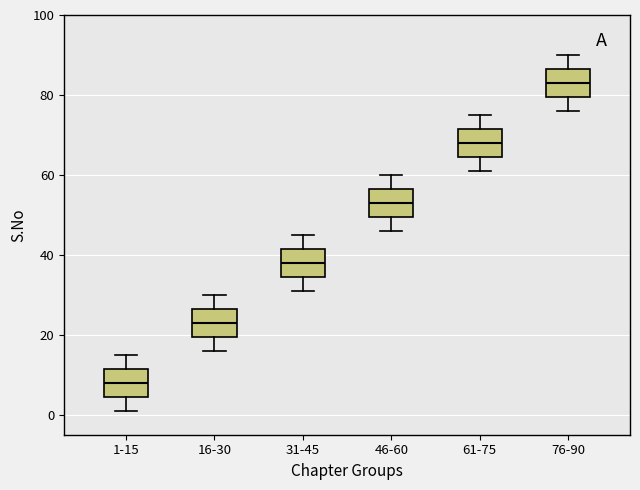

Reading left to right, read every box against the y-axis: the position of its median line, the range the box covers, and the ends of its whiskers. The values are not printed on the chart, so give them approximately, as read against the axis.

1-15: median 8, box 4 to 12, whiskers 2 to 16
16-30: median 24, box 20 to 26, whiskers 16 to 30
31-45: median 38, box 34 to 42, whiskers 32 to 46
46-60: median 54, box 50 to 56, whiskers 46 to 60
61-75: median 68, box 64 to 72, whiskers 62 to 76
76-90: median 84, box 80 to 86, whiskers 76 to 90